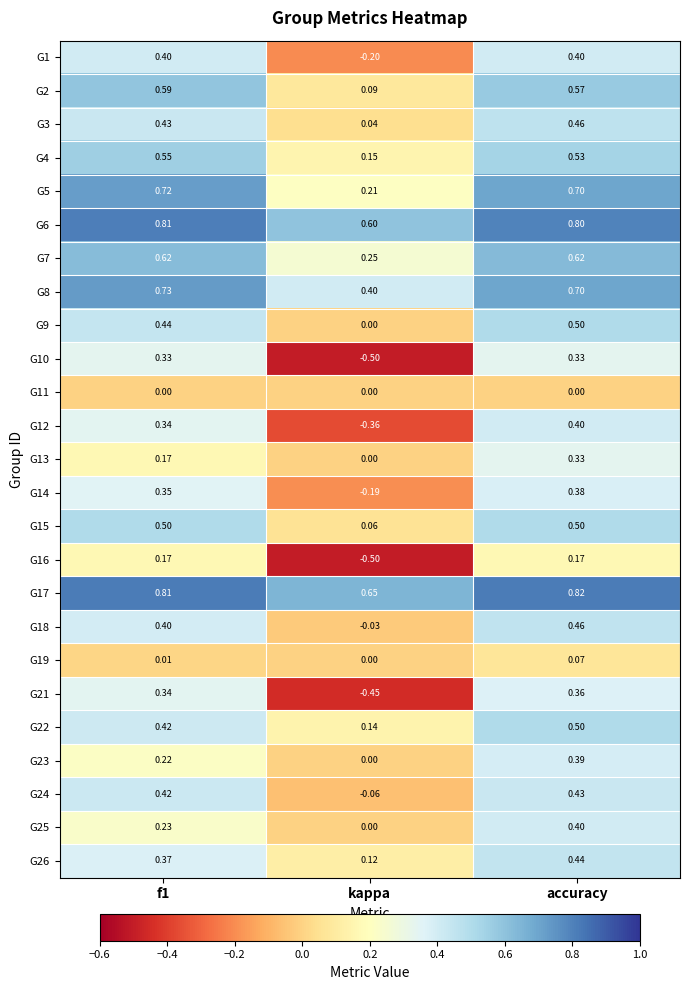

Which series changed the most between kappa and accuracy?

G10